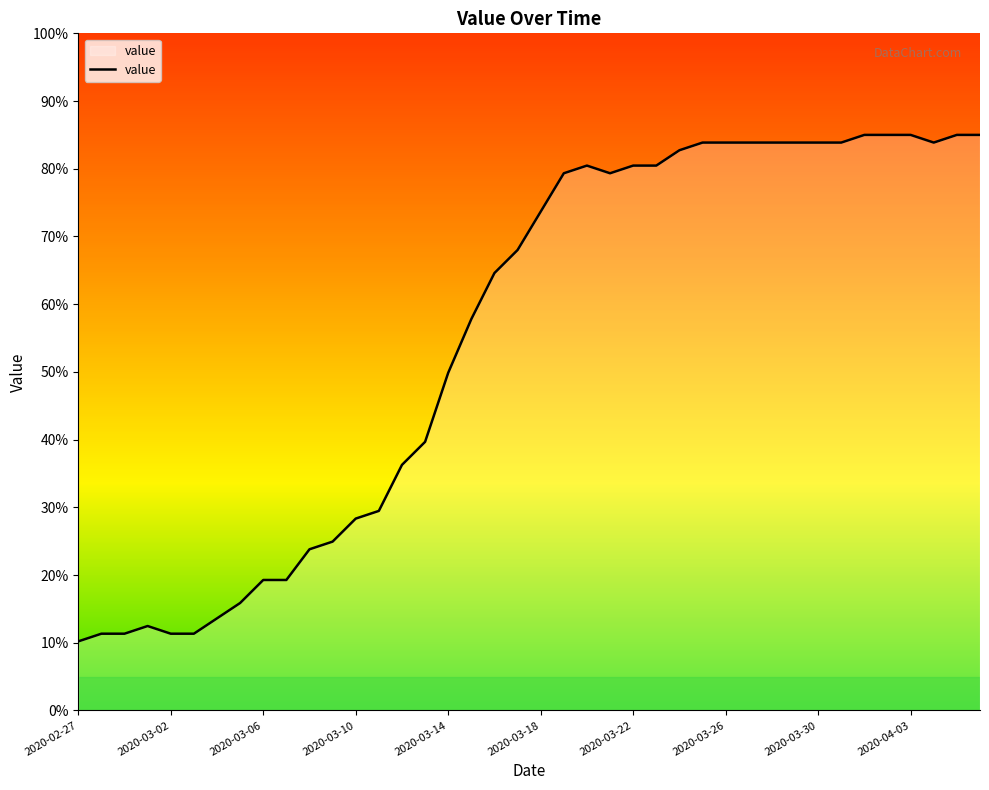

What is the maximum value shown in the chart?

85.0